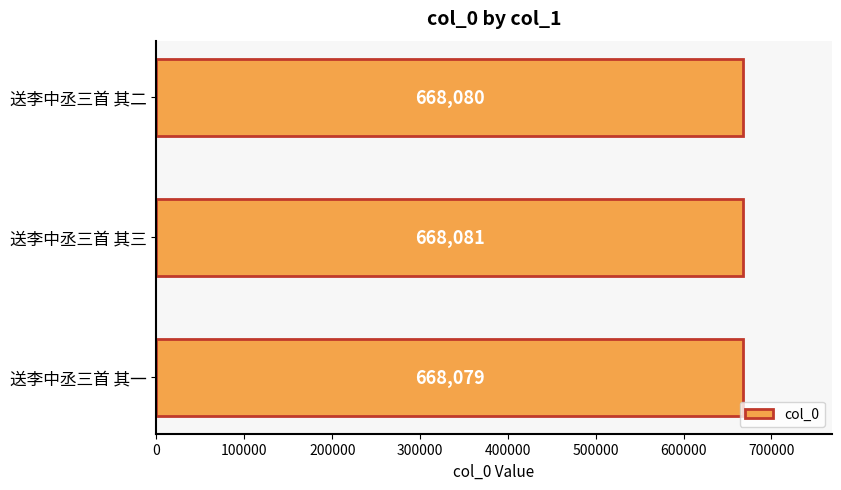

Does the chart contain stacked bars?

No